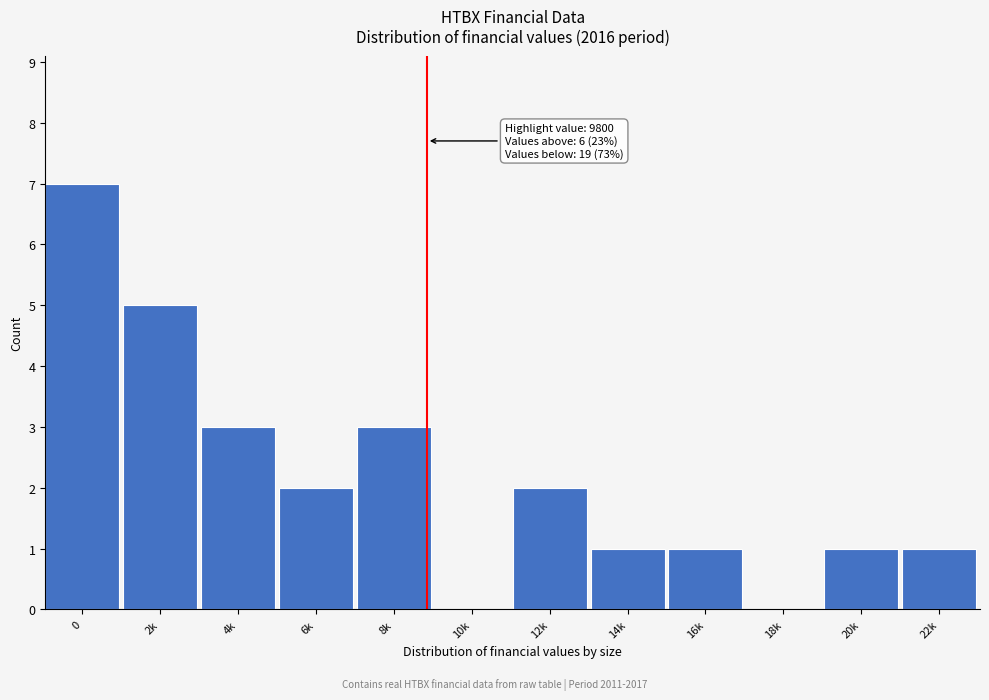

Reading right to left, what are all the values shown in this chart?

22k=1	20k=1	18k=0	16k=1	14k=1	12k=2	10k=0	8k=3	6k=2	4k=3	2k=5	0=7